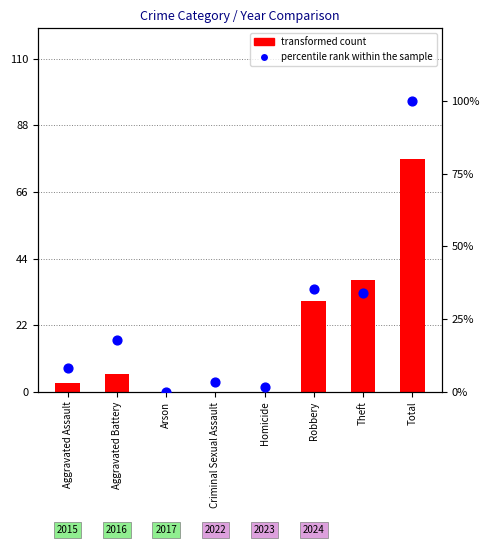

What is the total value across all series at Robbery?

65.5